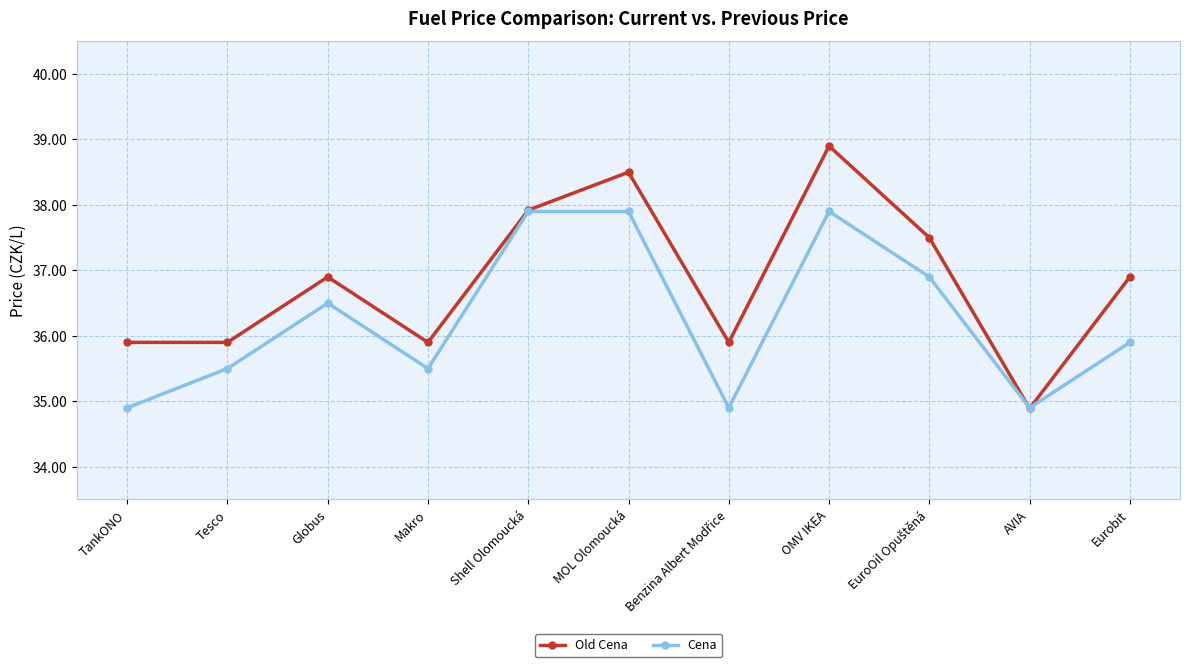

How many interior local valleys does the Cena series have?

3